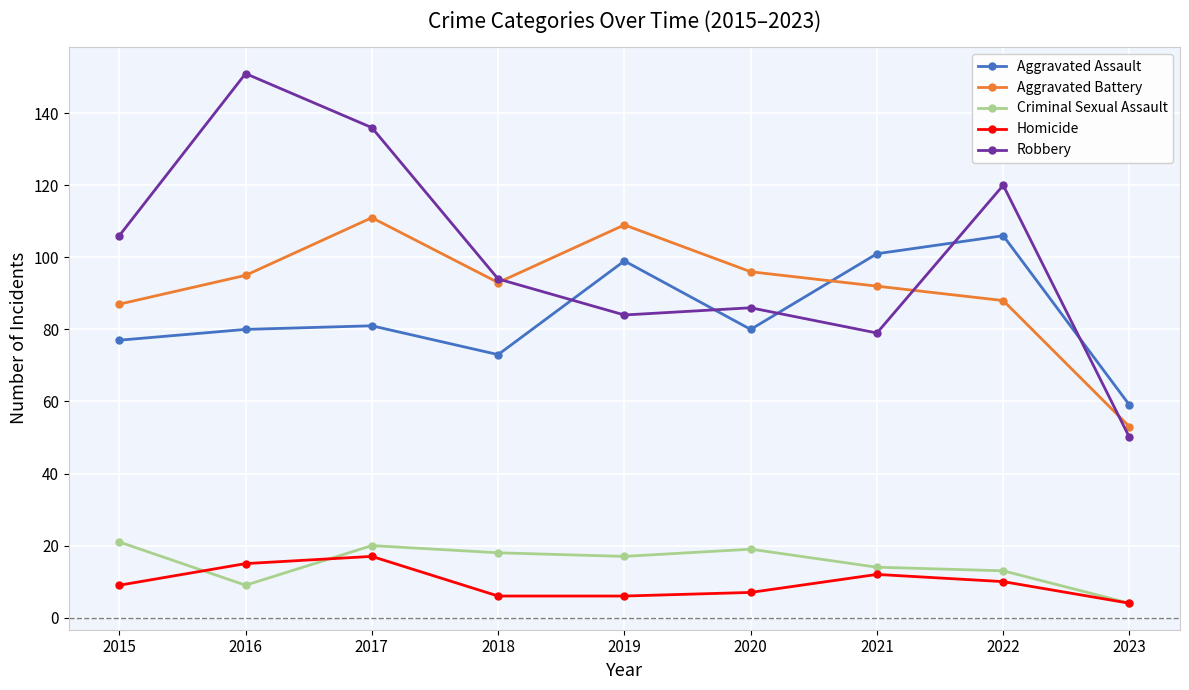

What is the value of the Aggravated Assault point at the 6th from the left?

80